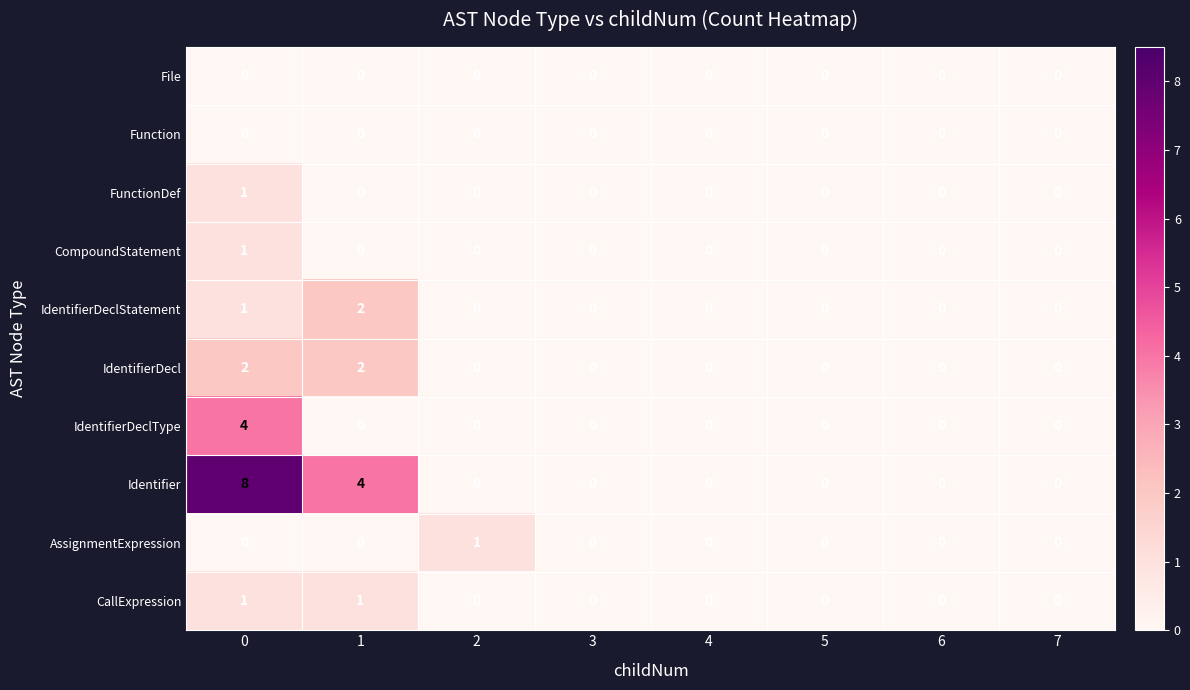

What is the greatest value displayed?

8